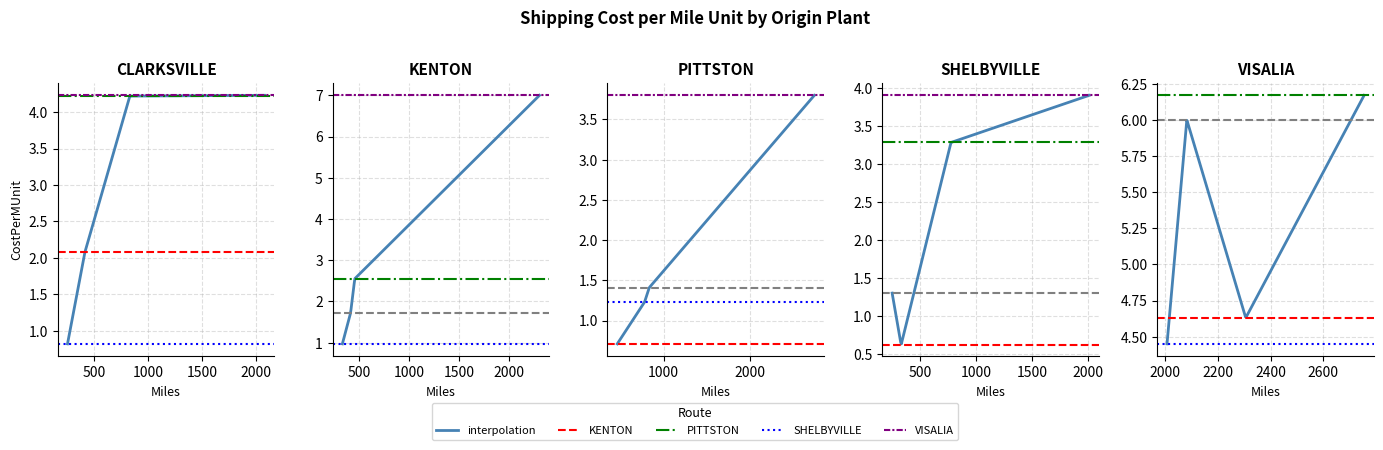

At which category is the sum across all series the highest?

2083